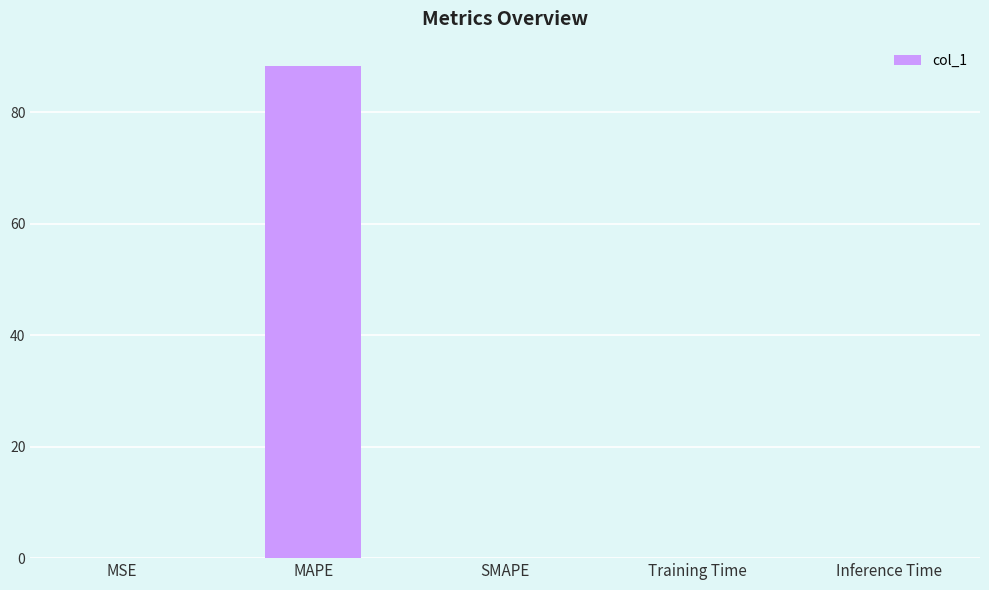

What is the maximum value shown in the chart?

88.2